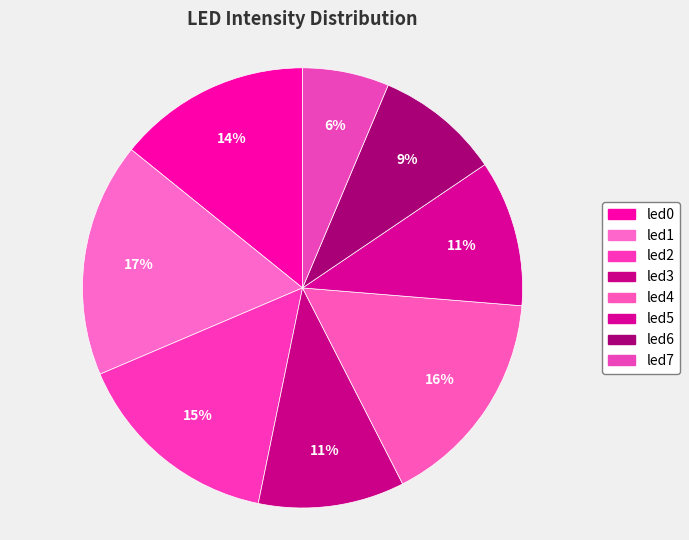

What is the largest slice in the pie chart?

led1